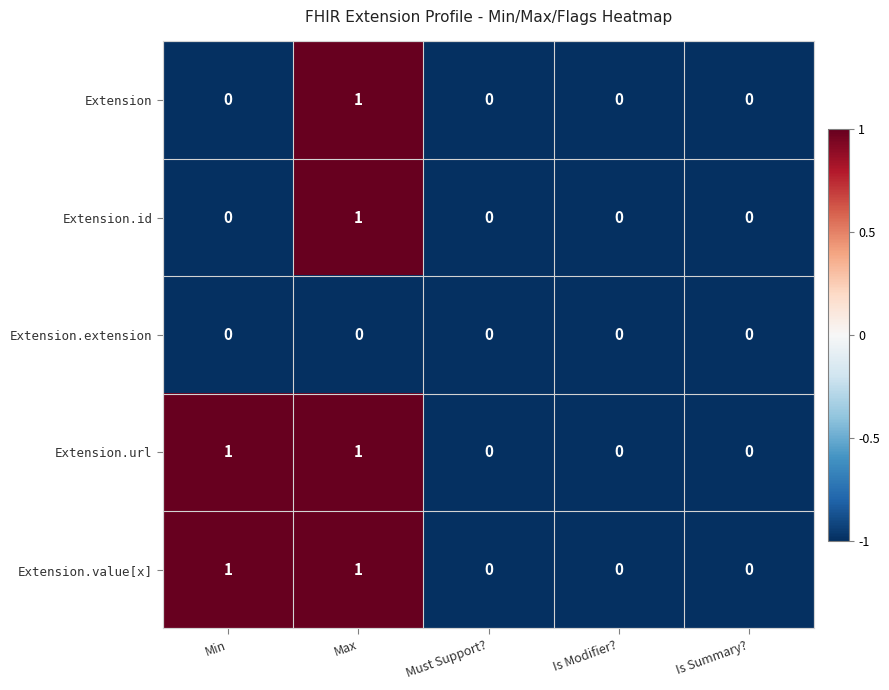

The Extension.url series shows 1 at Min. True or false?

True